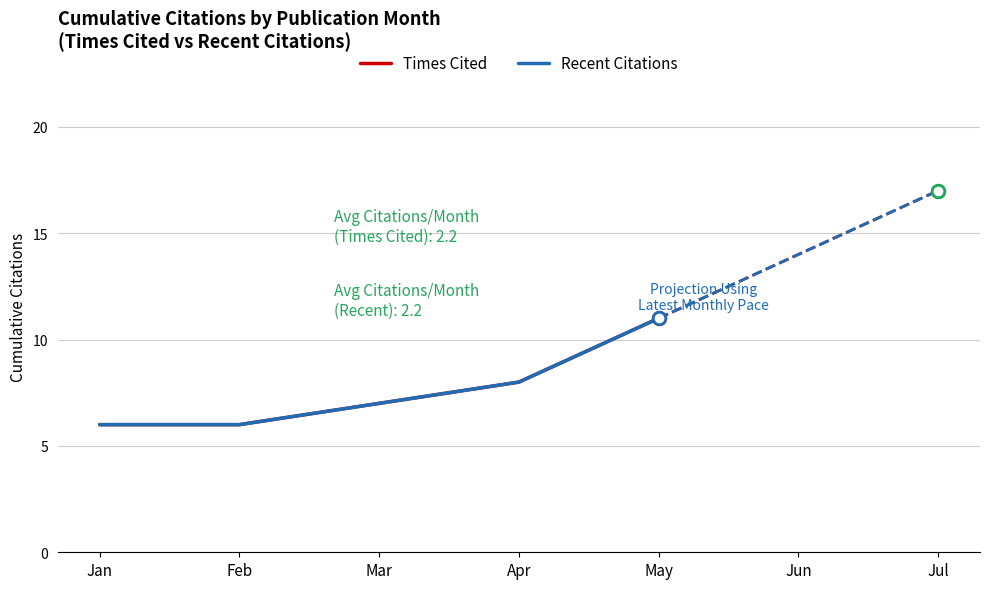

Count the Times Cited values in the range 6 to 8.

4